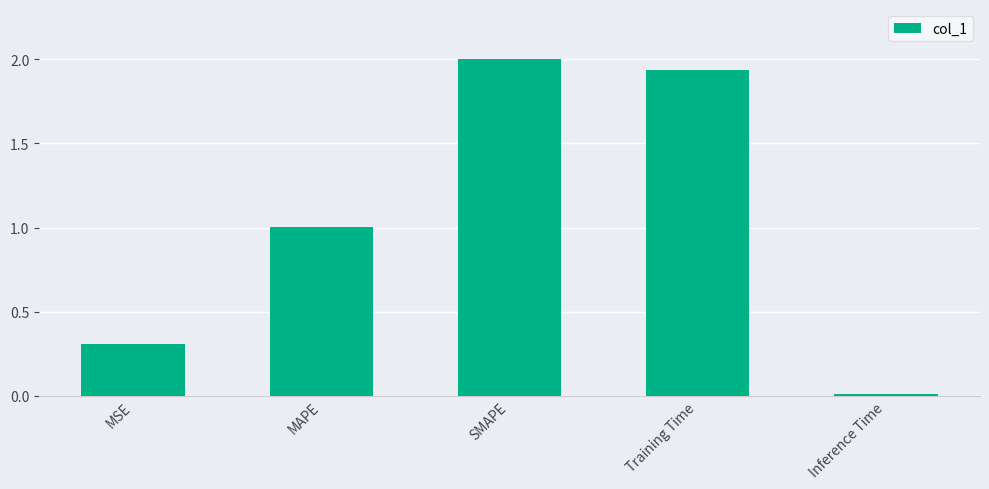

What is the label of the 2nd bar from the left?

MAPE